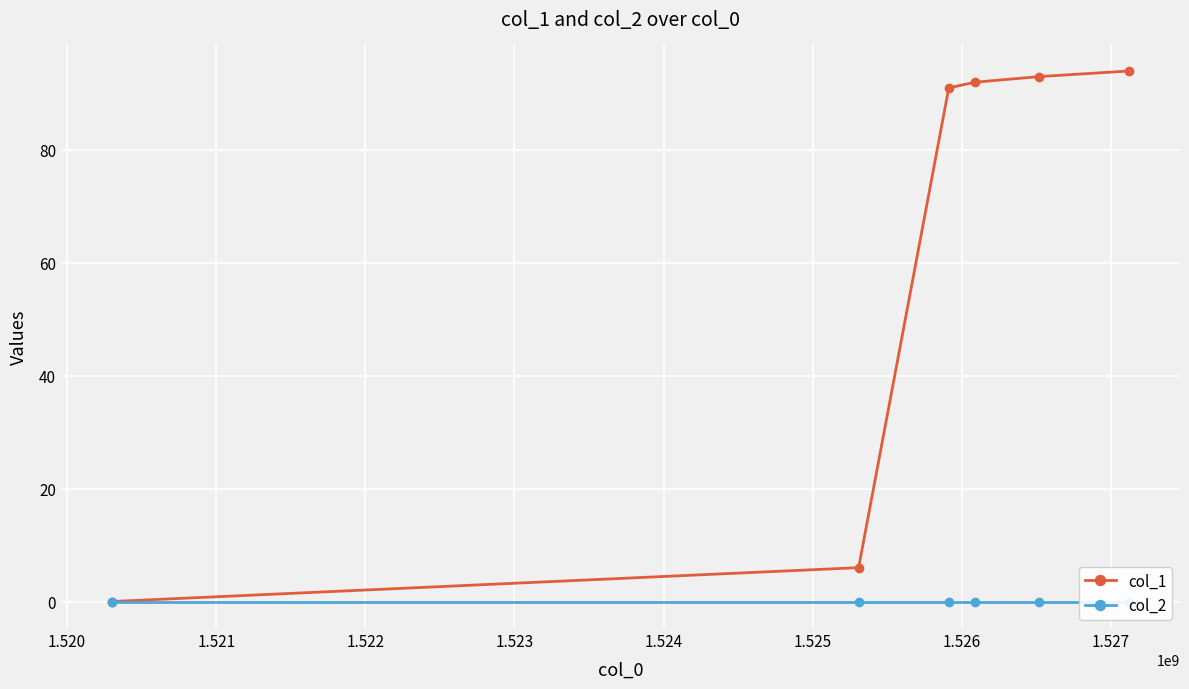

Between 1.522 and 1.524, which series saw the biggest shift?

col_1